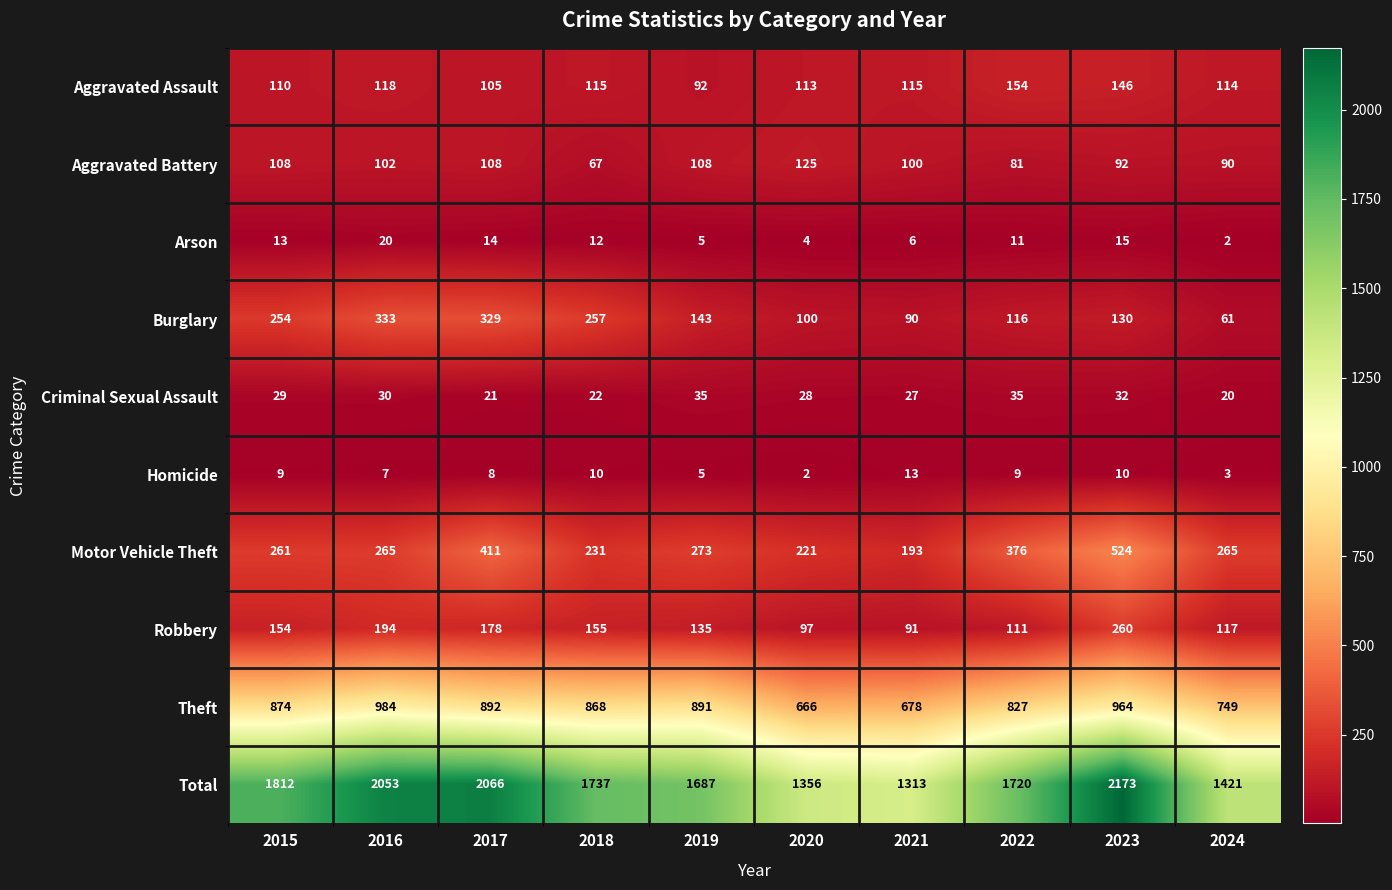

Rank the series by their maximum value, from highest to lowest.

Total, Theft, Motor Vehicle Theft, Burglary, Robbery, Aggravated Assault, Aggravated Battery, Criminal Sexual Assault, Arson, Homicide